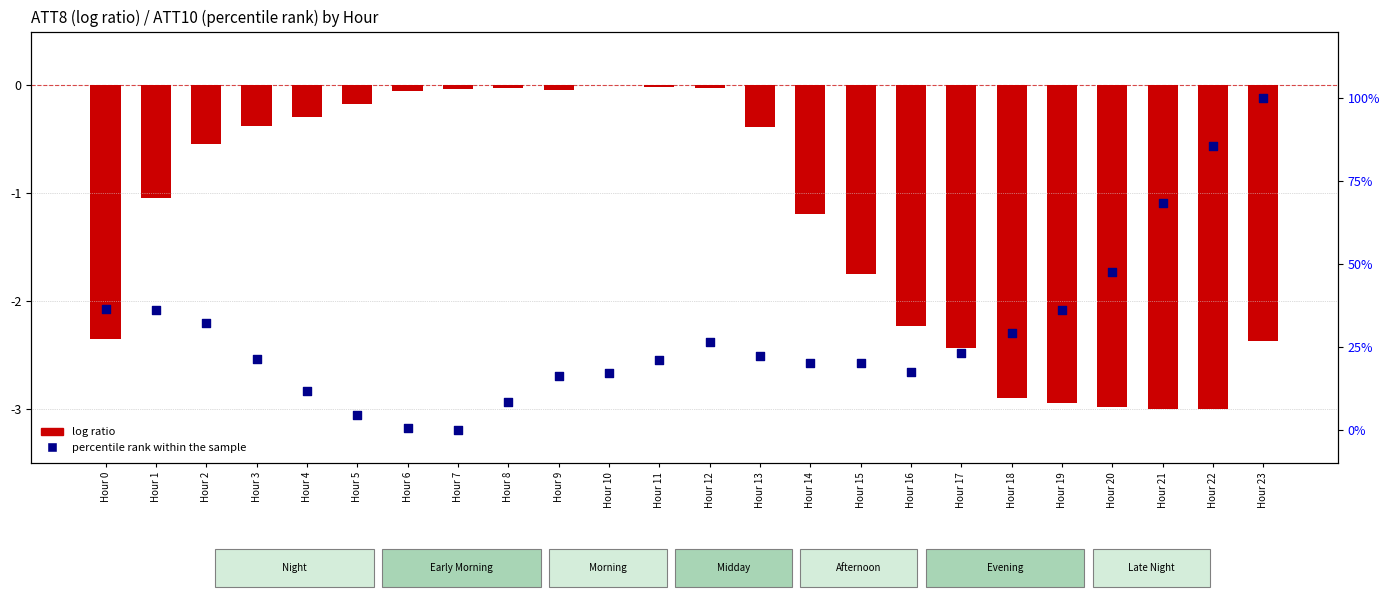

Which series reaches the minimum Y coordinate?

log ratio